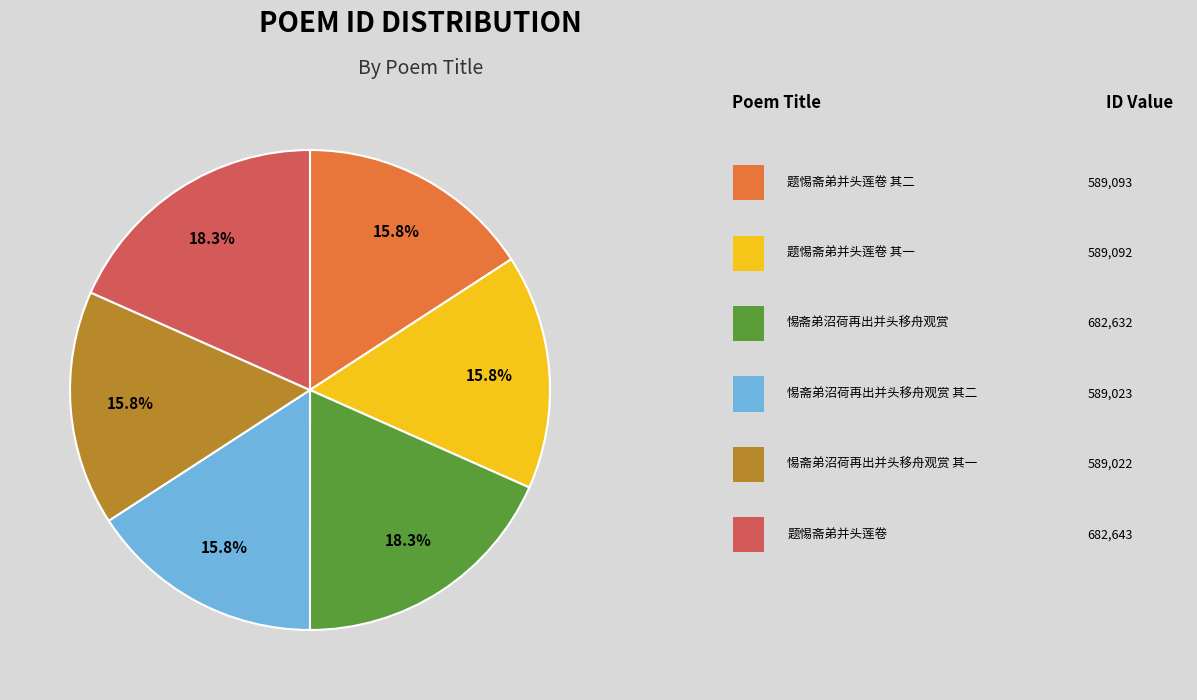

Does any single category account for the majority?

No